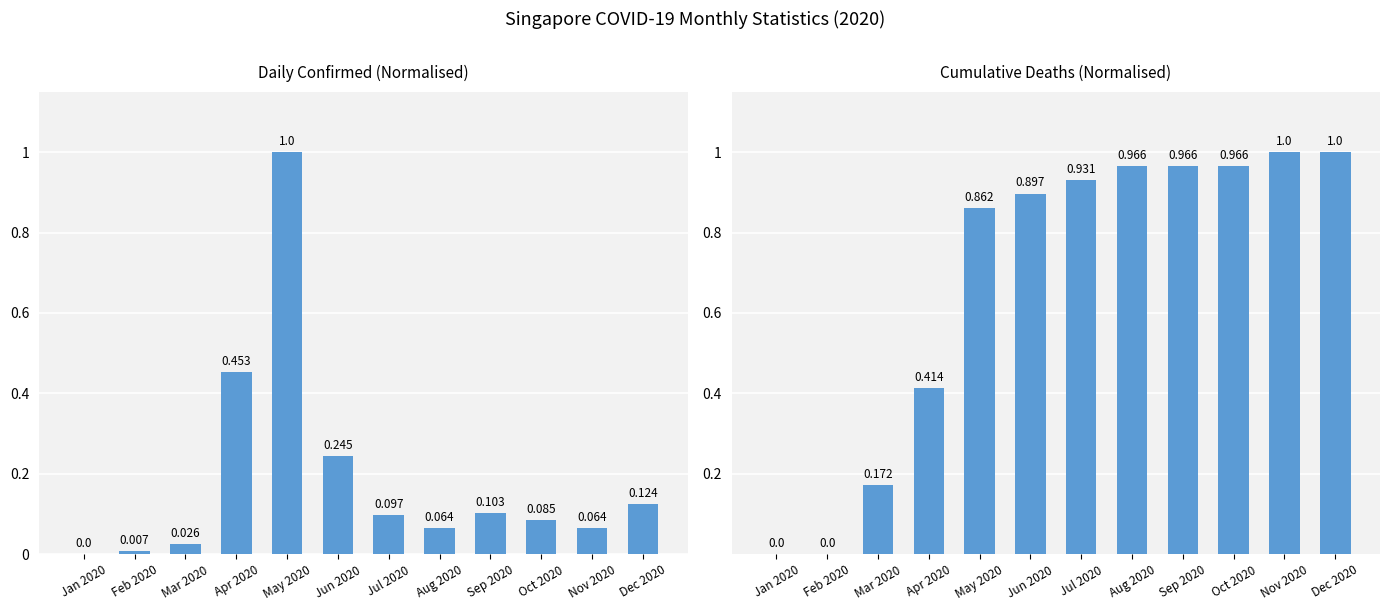

What position from the right is Dec 2020?

1